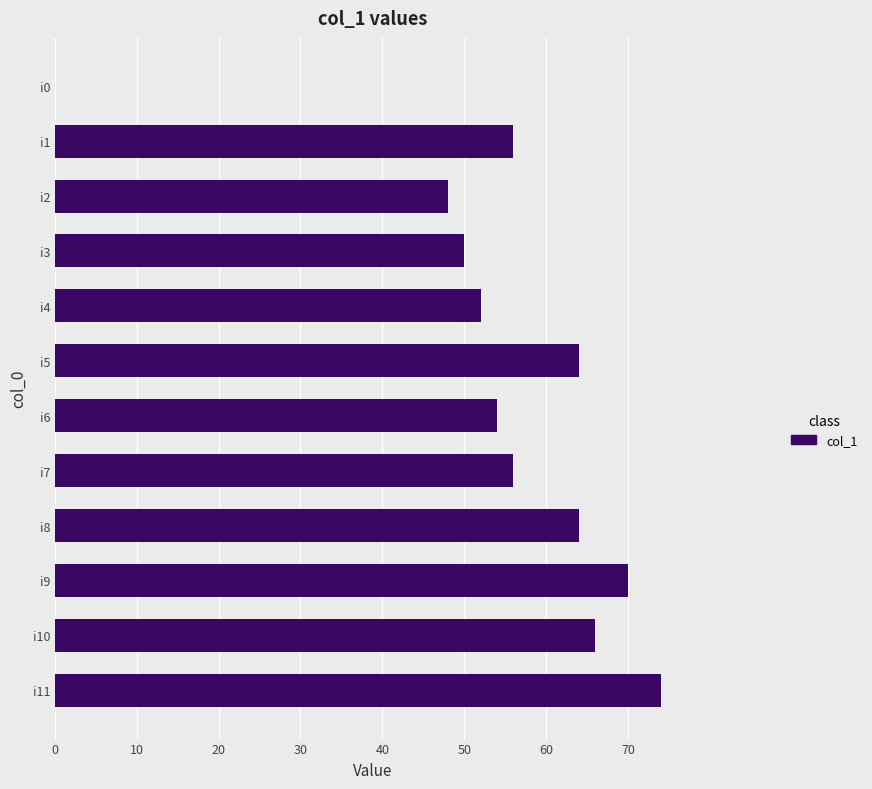

What is the sum of all values?

654